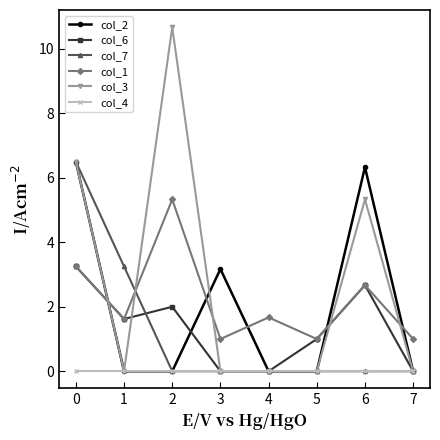

What is the difference between the col_1 values at 1 and 0?

1.6